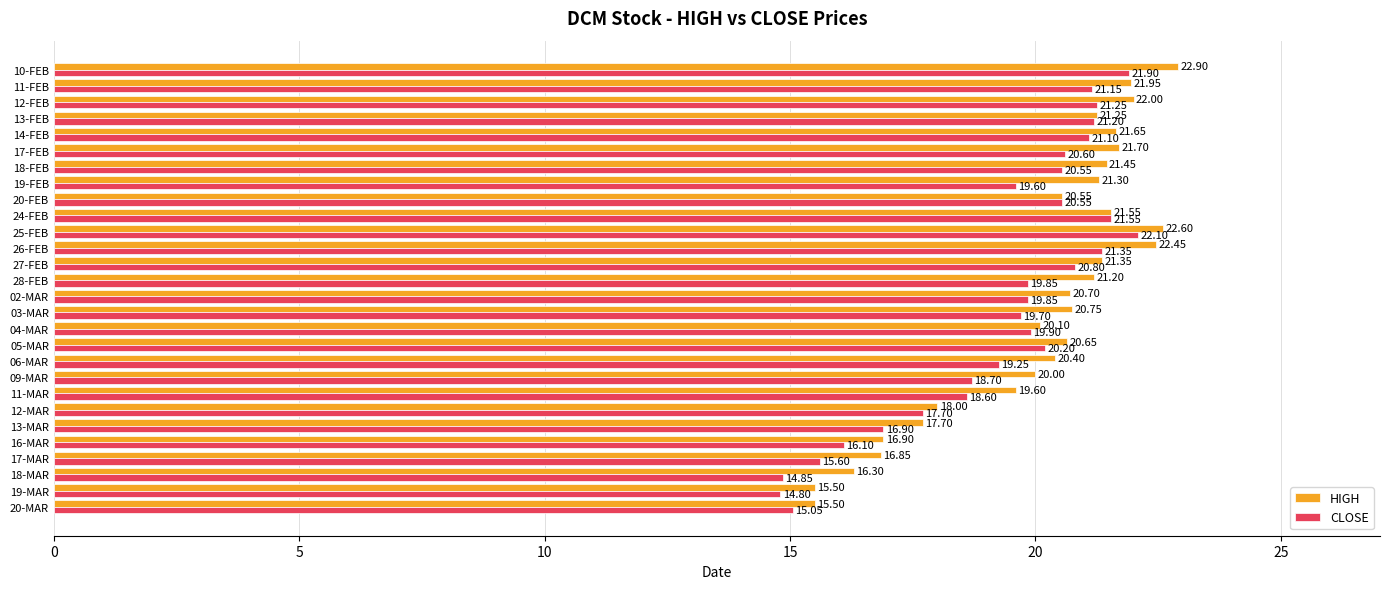

Rank the series by their average value, from lowest to highest.

CLOSE, HIGH